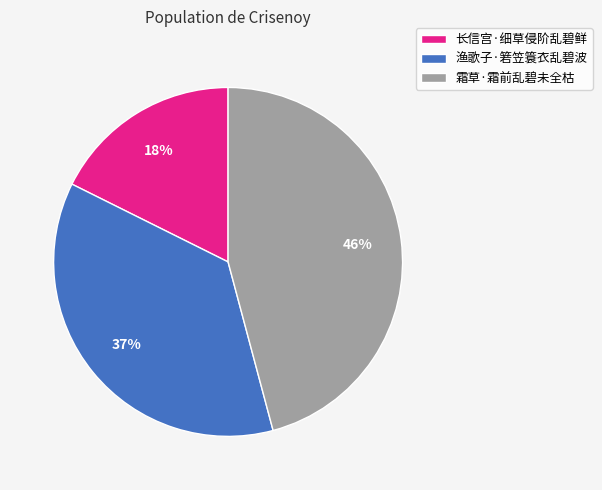

How many slices are in this pie chart?

3